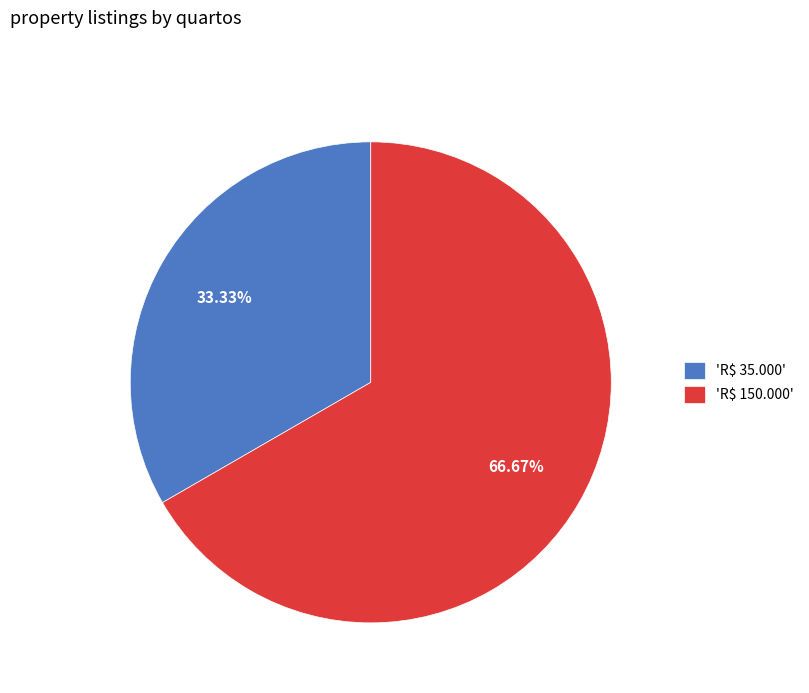

Does 'R$ 150.000' represent more than half of the total?

Yes